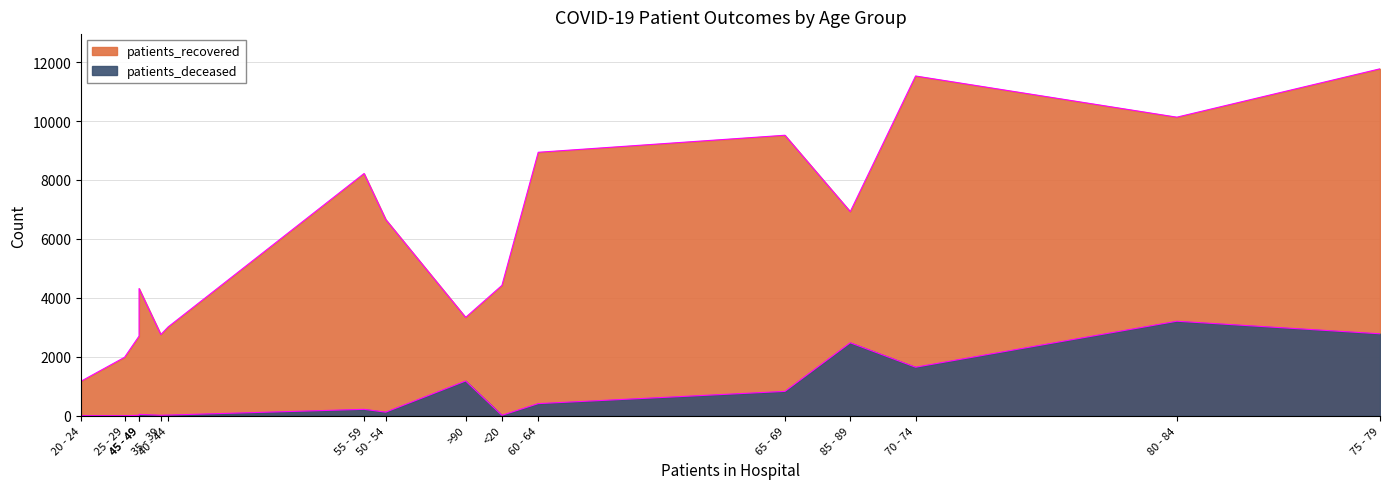

At which label does patients_recovered reach its minimum?

20 - 24